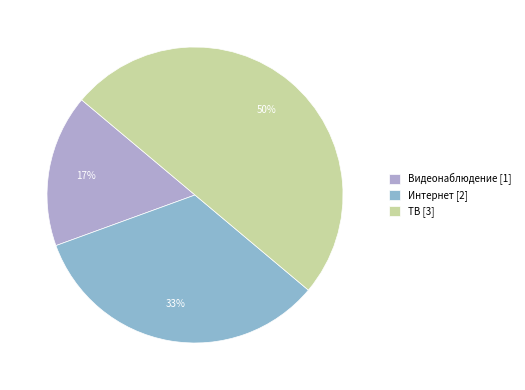

Which slice is the smallest?

Видеонаблюдение